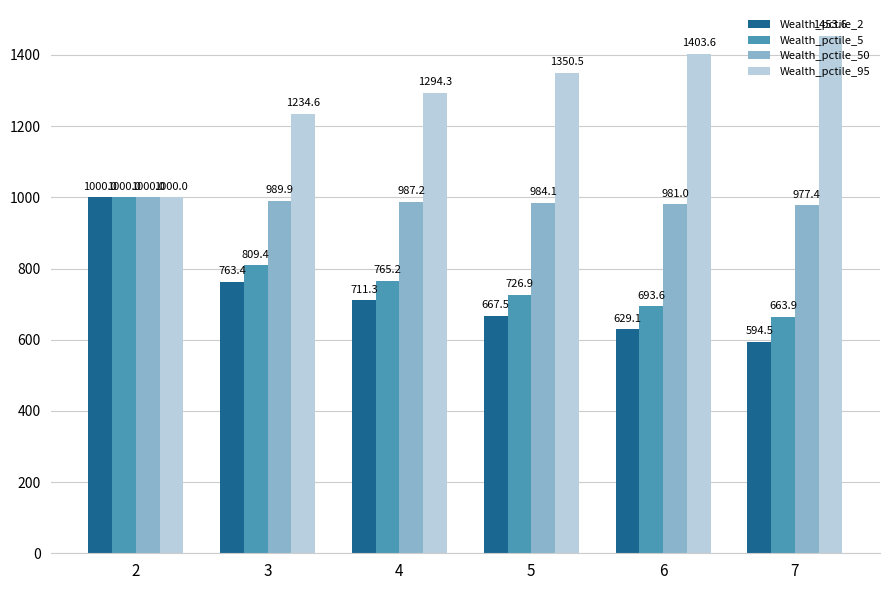

At 5, list the series in order from smallest to largest.

Wealth_pctile_2, Wealth_pctile_5, Wealth_pctile_50, Wealth_pctile_95